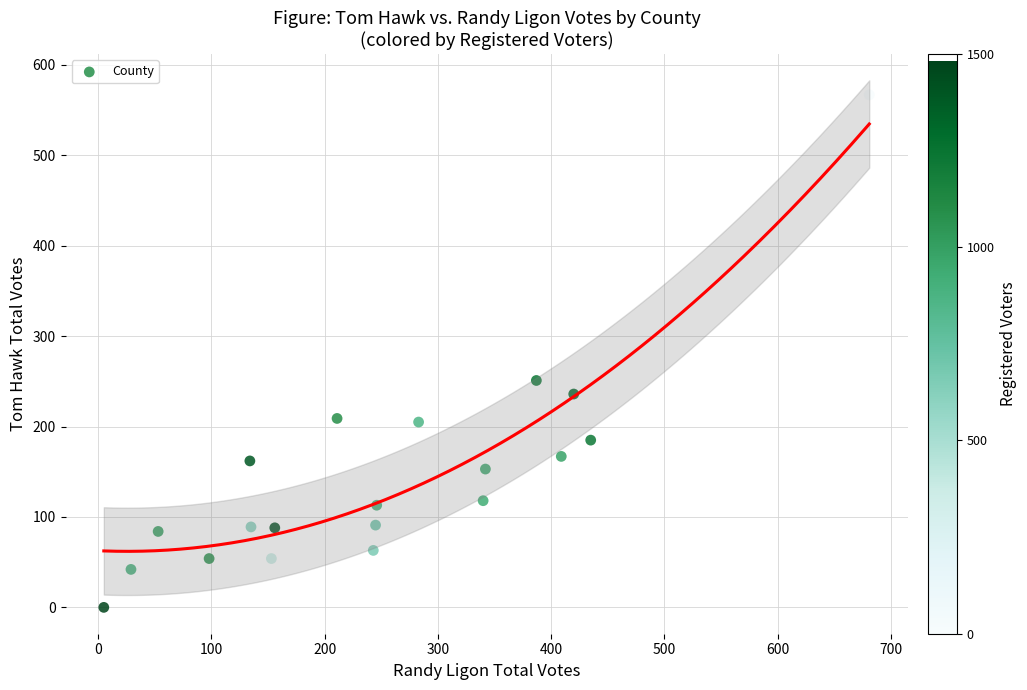

What Y value in the scatter plot is closest to 283?

251